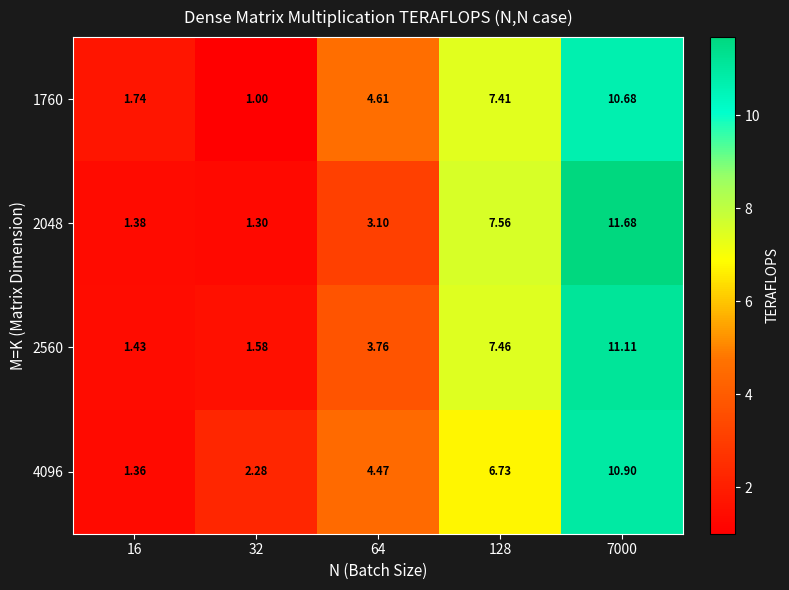

Count the number of data series in this chart.

4